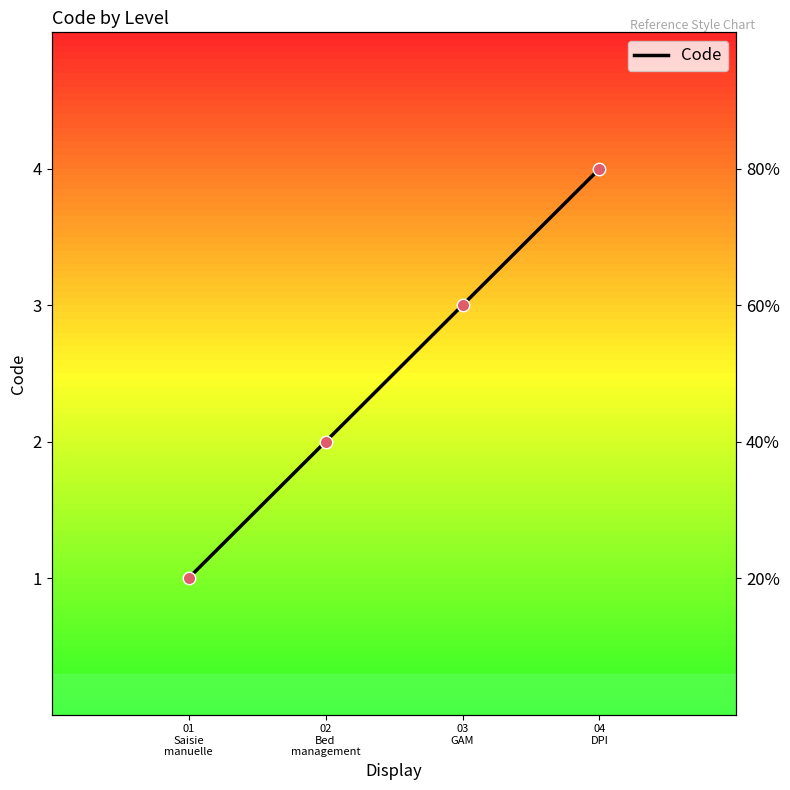

What is the change in value from 02
Bed
management to 03
GAM?

+1